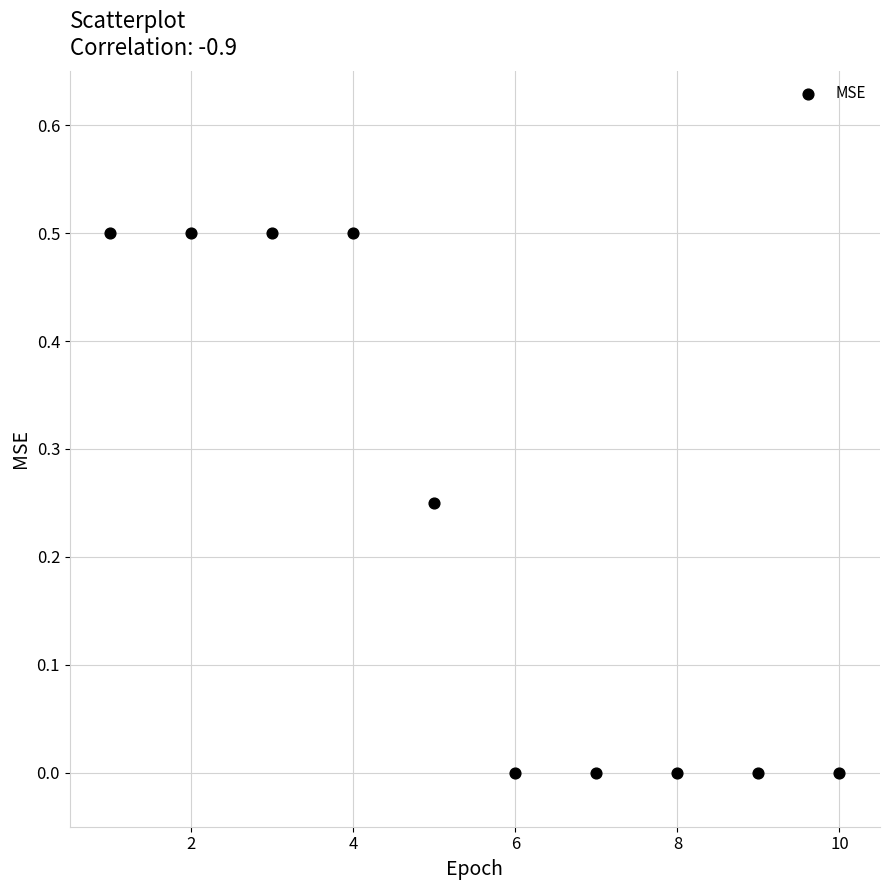

What is the range of X values (max minus min)?

9.0